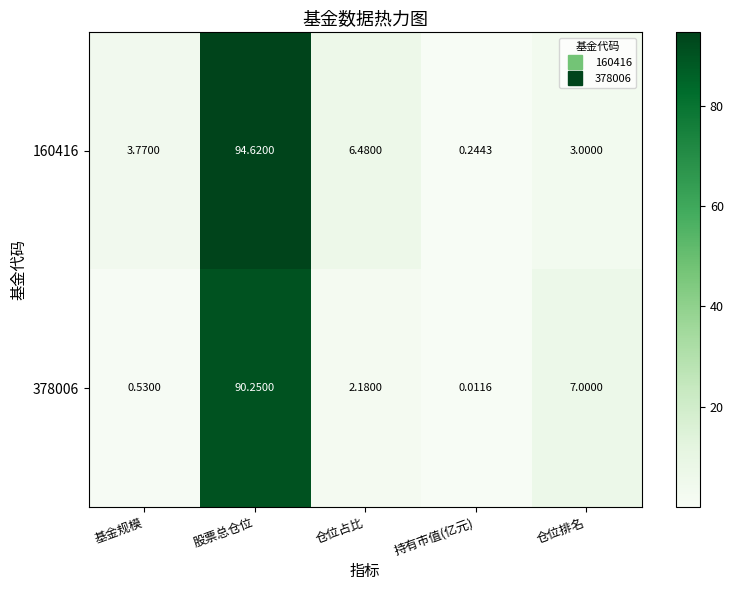

At which category does the chart reach its minimum across all series?

持有市值(亿元)